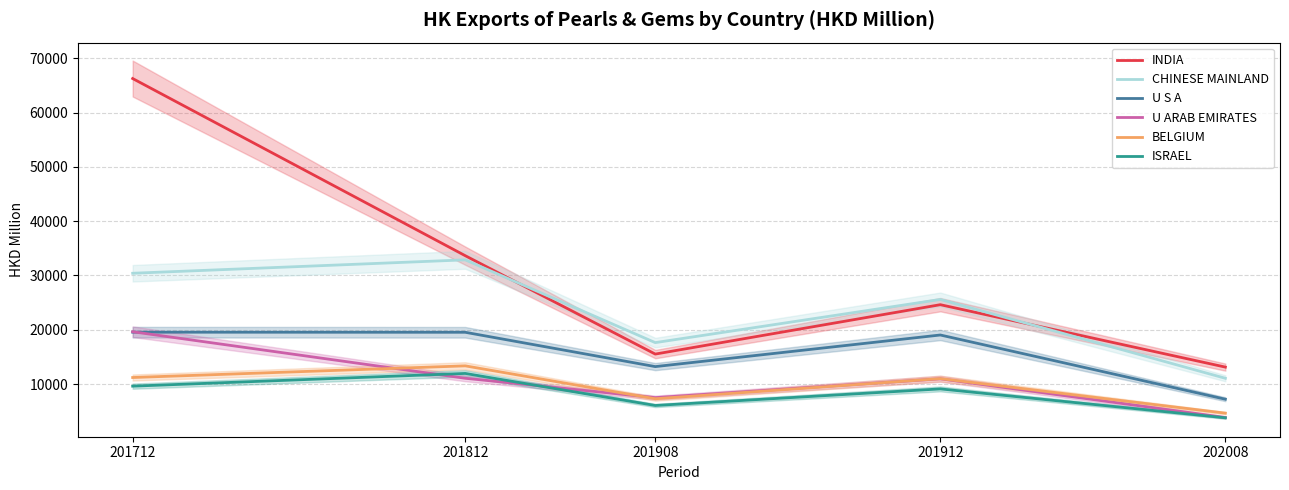

How many lines are shown in the chart?

6